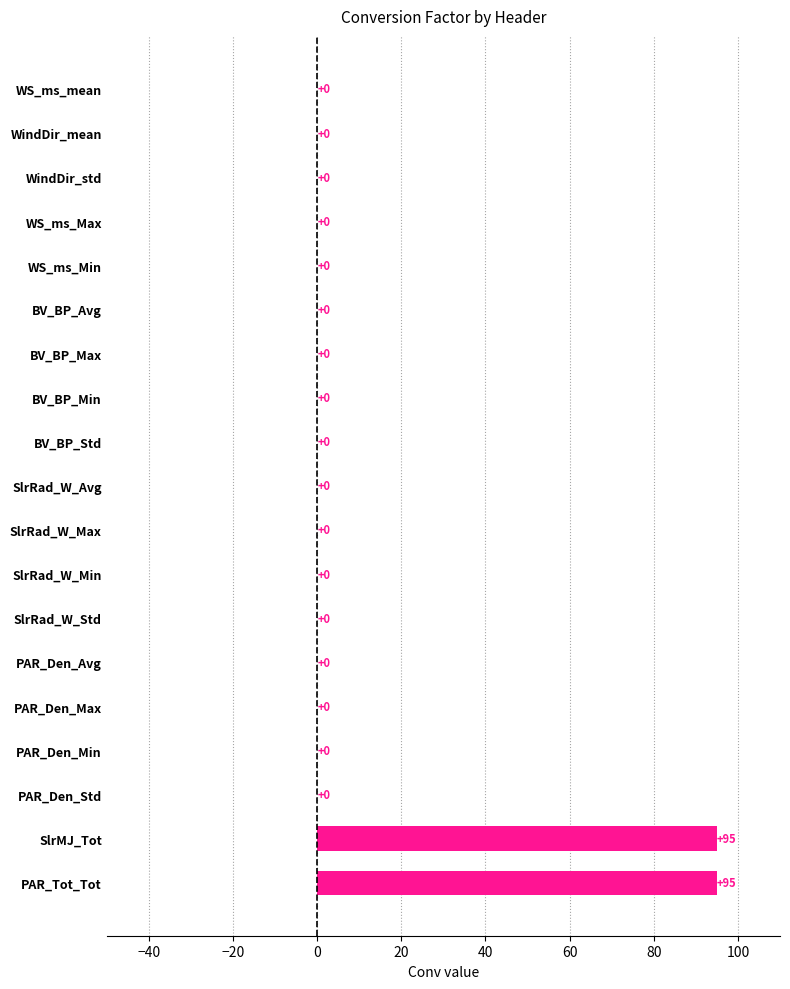

How many values exceed 0?

2